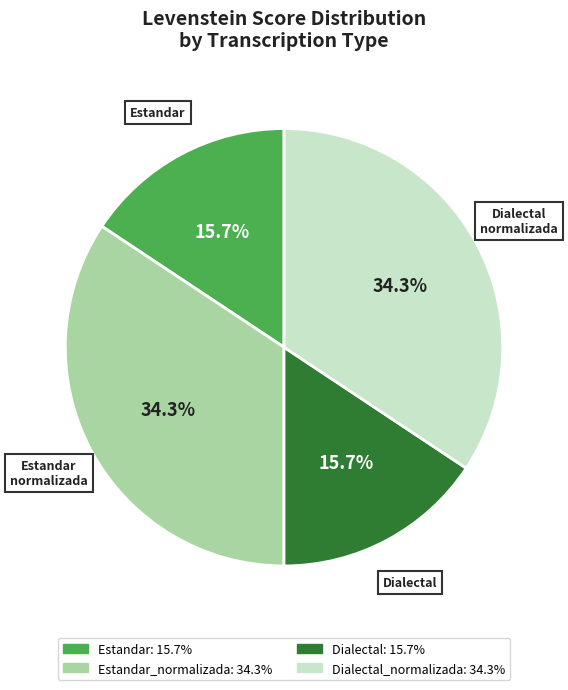

Does any single category account for the majority?

No